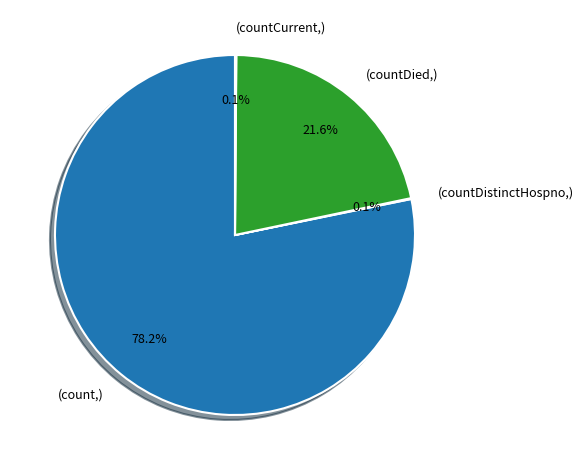

Which category has the biggest portion of the pie?

(count,)